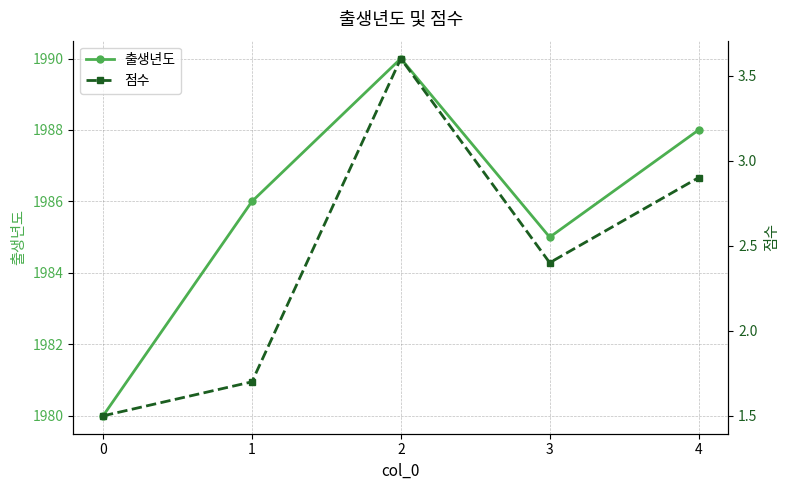

Rank the series by their average value, from lowest to highest.

점수, 출생년도